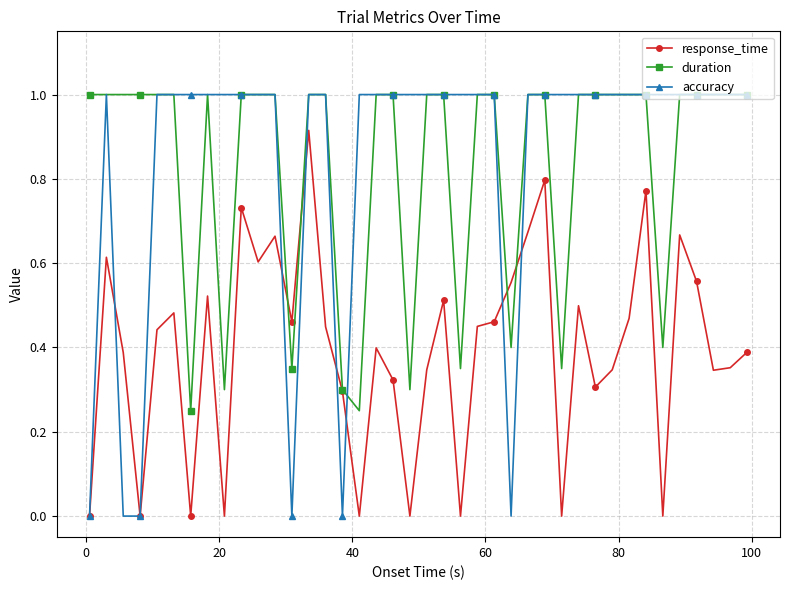

What is the maximum value for accuracy?

1.0